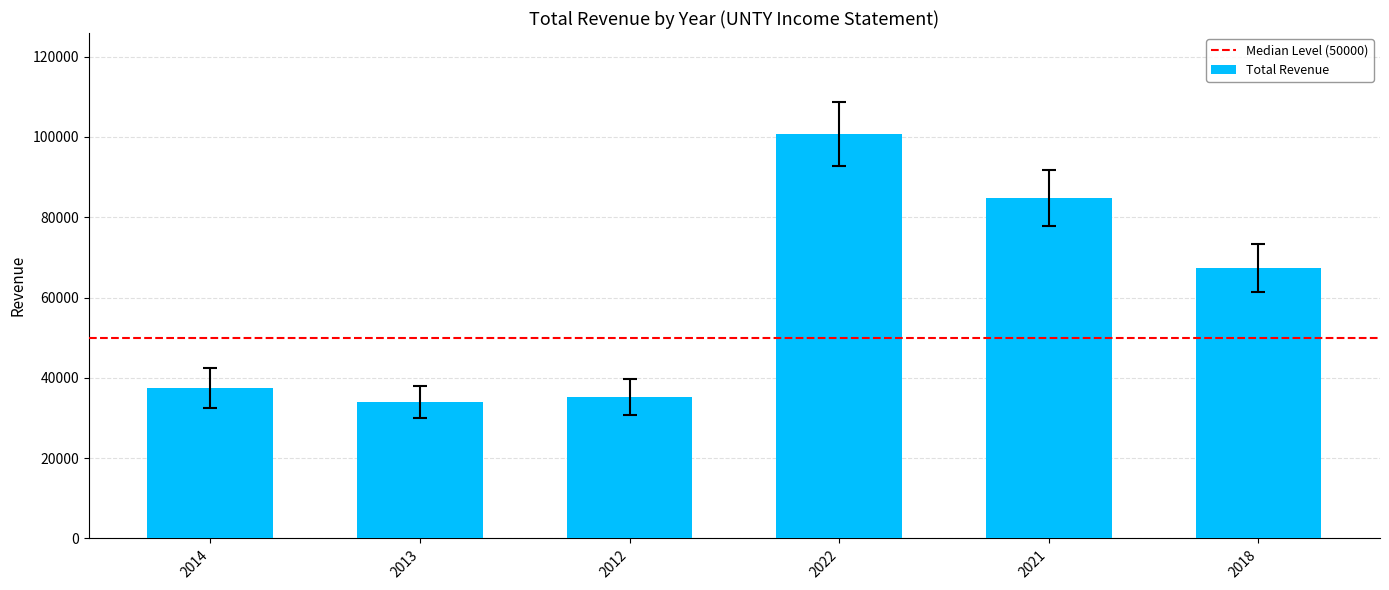

Which category has the lowest value across all series?

2013